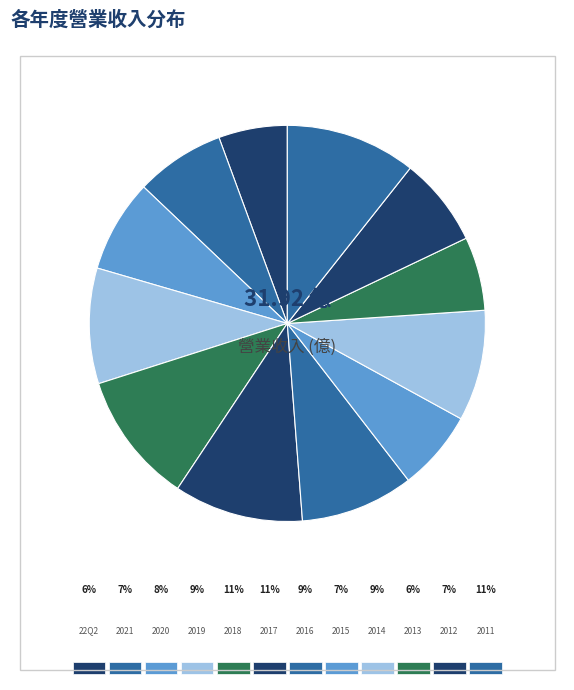

True or false: 2021 accounts for 7% of the total.

True